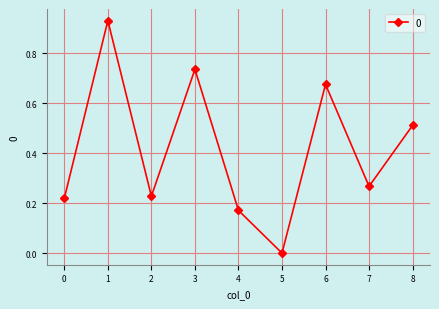

How many points are higher than both their immediate neighbors (excluding endpoints)?

3